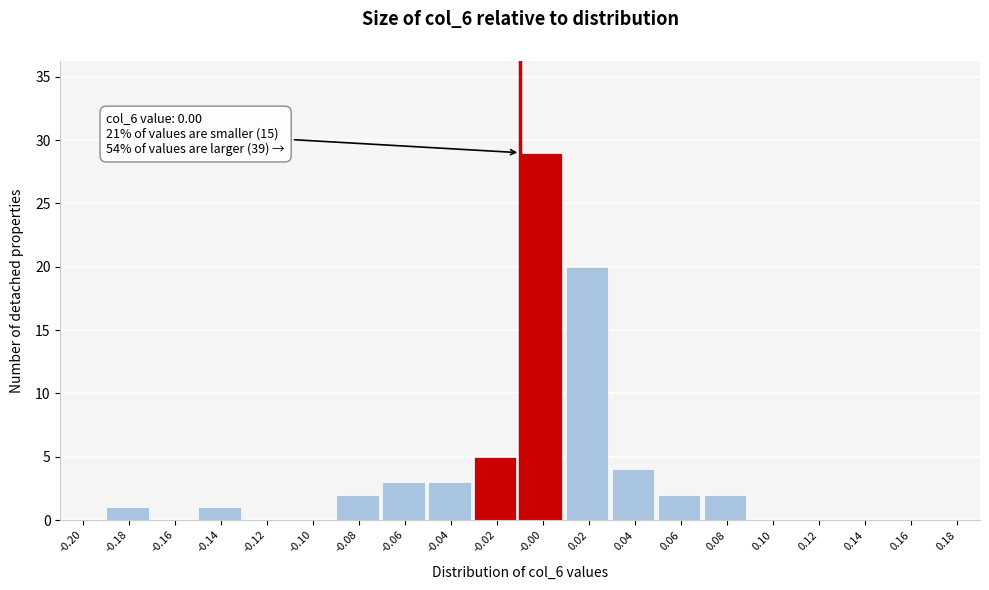

Reading left to right, extract all data points from this chart.

-0.20=0	-0.18=1	-0.16=0	-0.14=1	-0.12=0	-0.10=0	-0.08=2	-0.06=3	-0.04=3	-0.02=5	-0.00=29	0.02=20	0.04=4	0.06=2	0.08=2	0.10=0	0.12=0	0.14=0	0.16=0	0.18=0